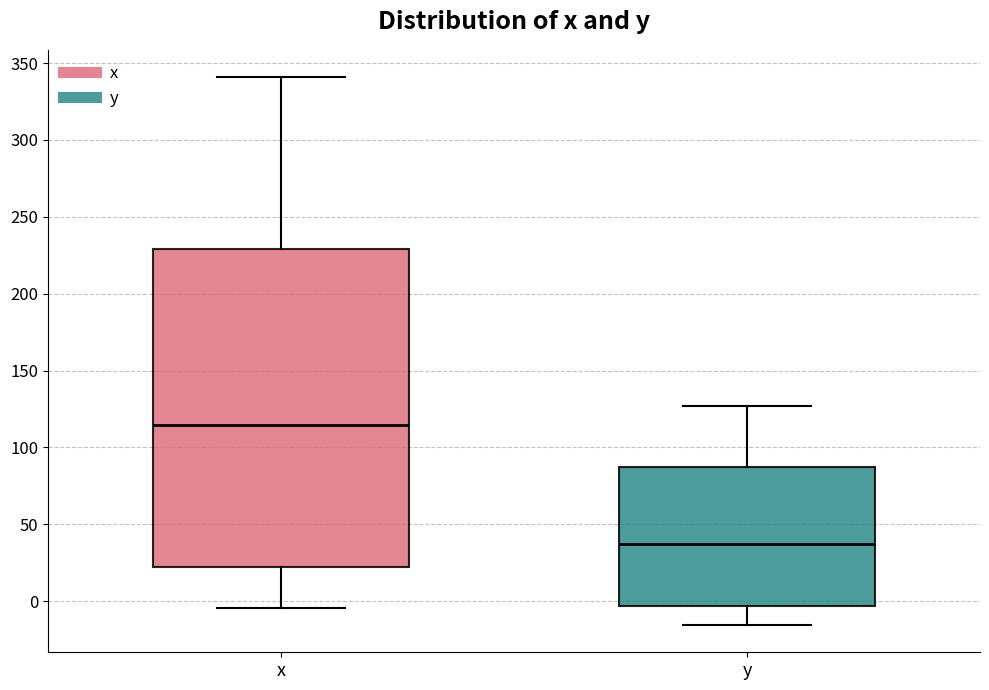

Reading left to right, transcribe this box plot: for each box, give where its median line is, the range the box spans, and where its two whiskers end, as read against the y-axis. The values are not printed on the chart, so give them approximately, as read against the axis.

x: median 115, box 20 to 230, whiskers -5 to 340
y: median 35, box -5 to 85, whiskers -15 to 125